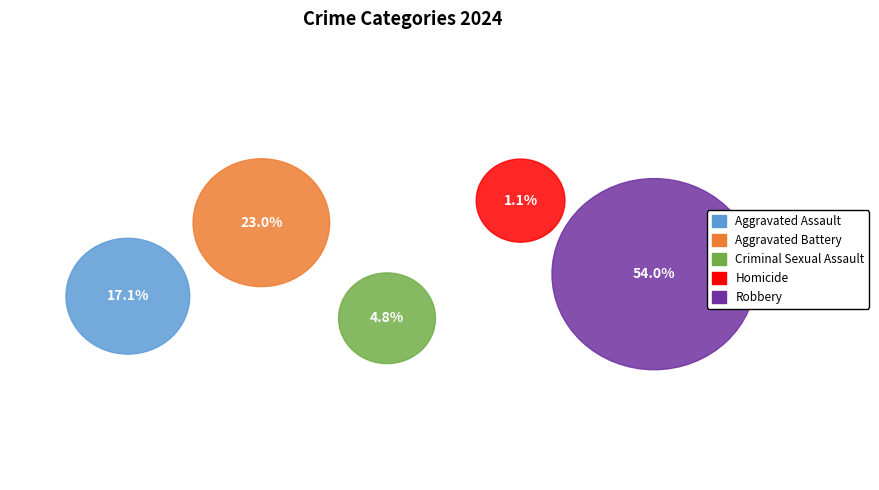

To the nearest percent, what is the combined percentage of Robbery and Criminal Sexual Assault?

59%